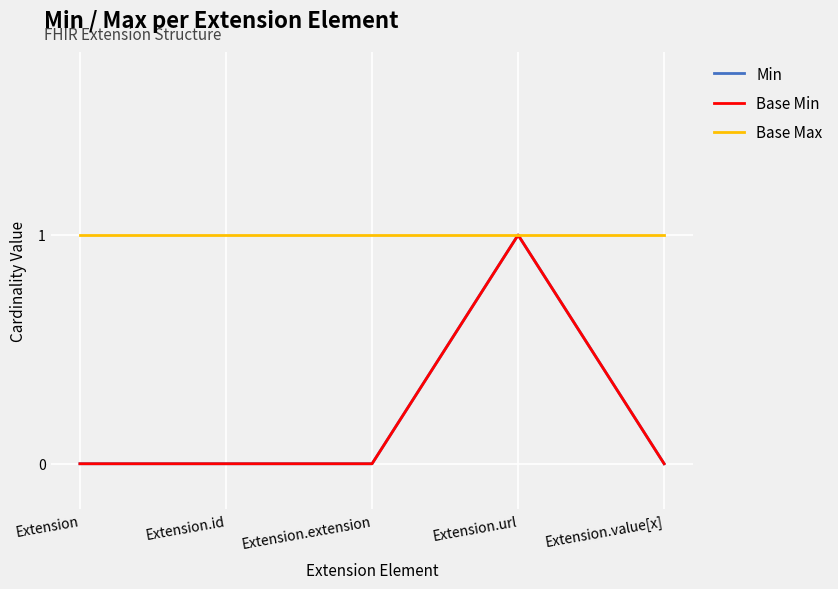

Is it true that Base Min equals 0 at Extension.extension?

True